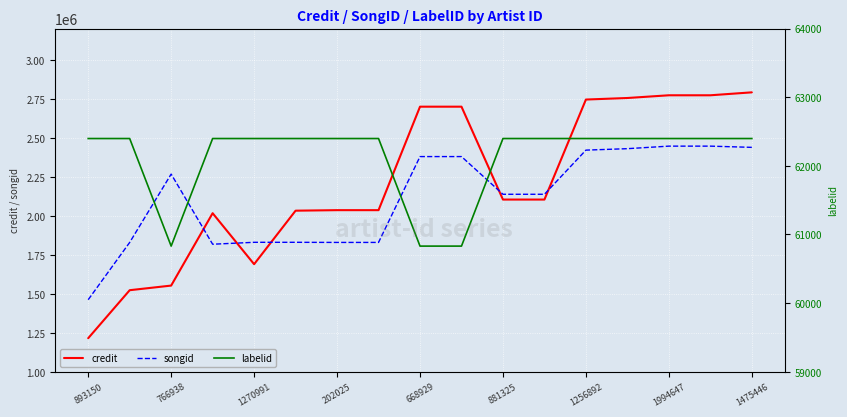

True or false: credit and labelid cross at least once.

False